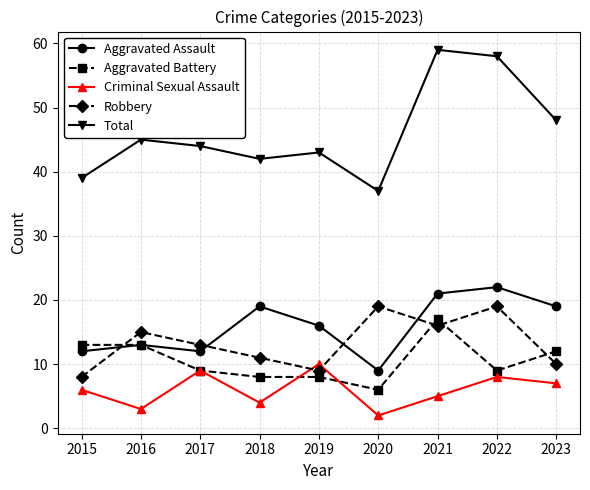

Which series has the largest range (max minus min)?

Total